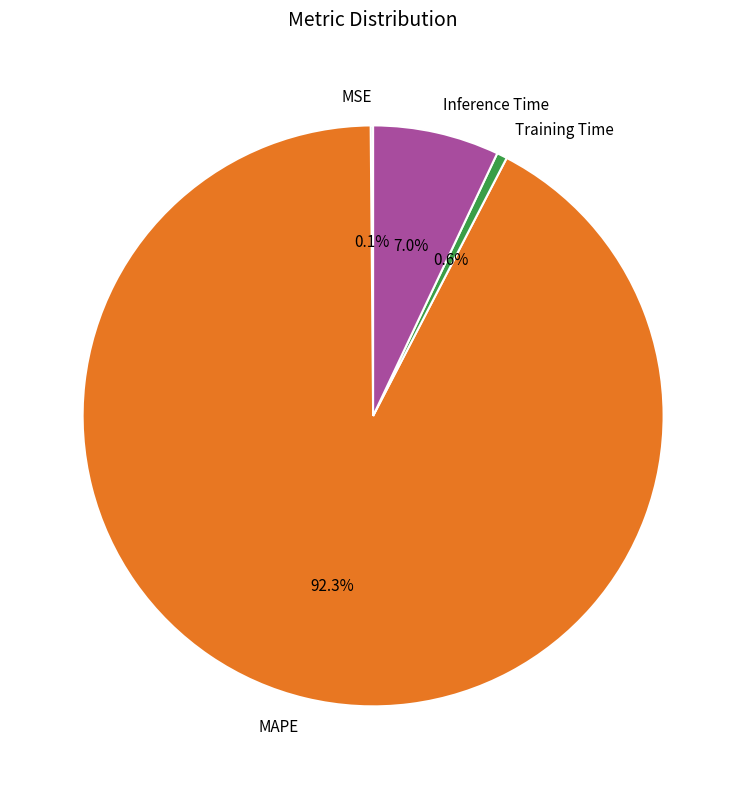

What is the total percentage of MAPE and Inference Time?

99.3%